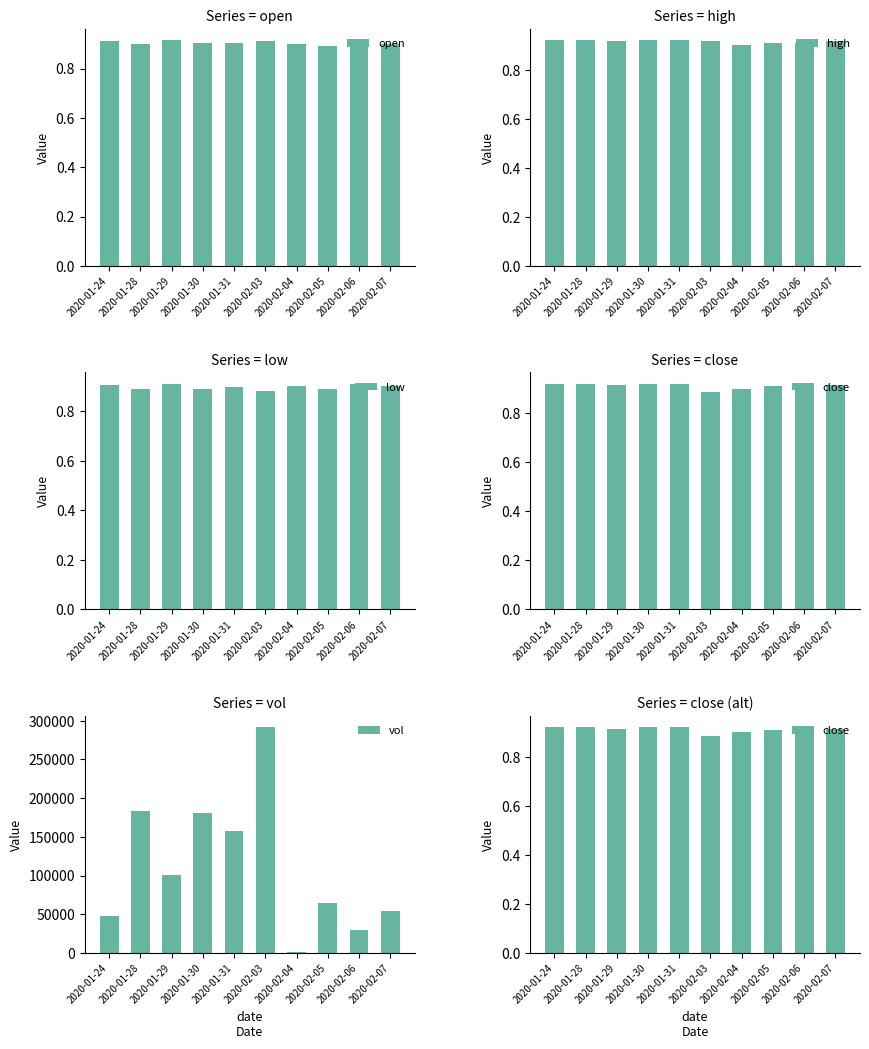

Which series has the largest total across all categories?

vol